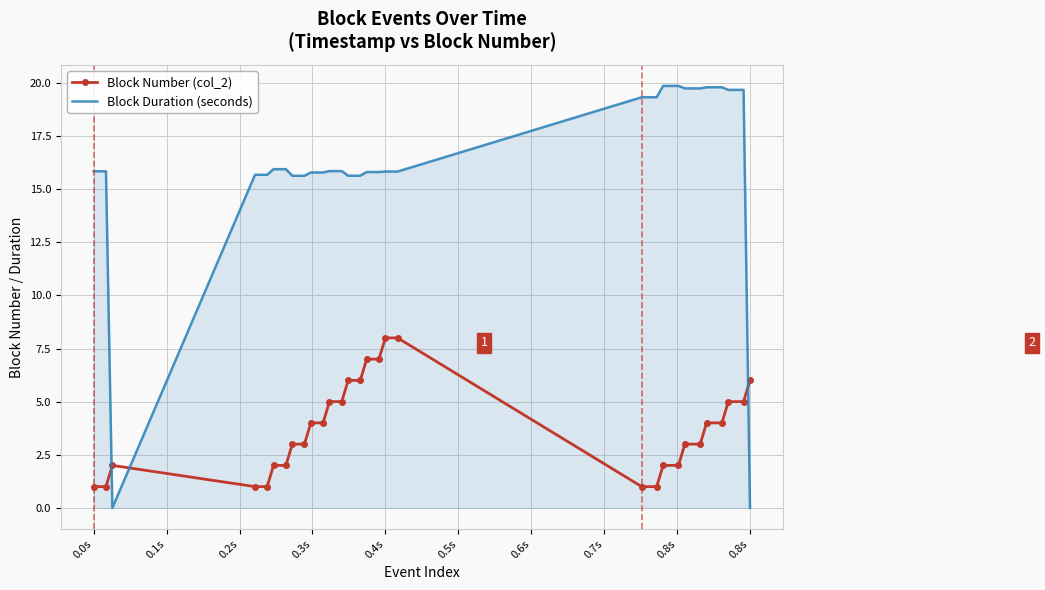

Which series has the widest spread of values?

Block Duration (seconds)